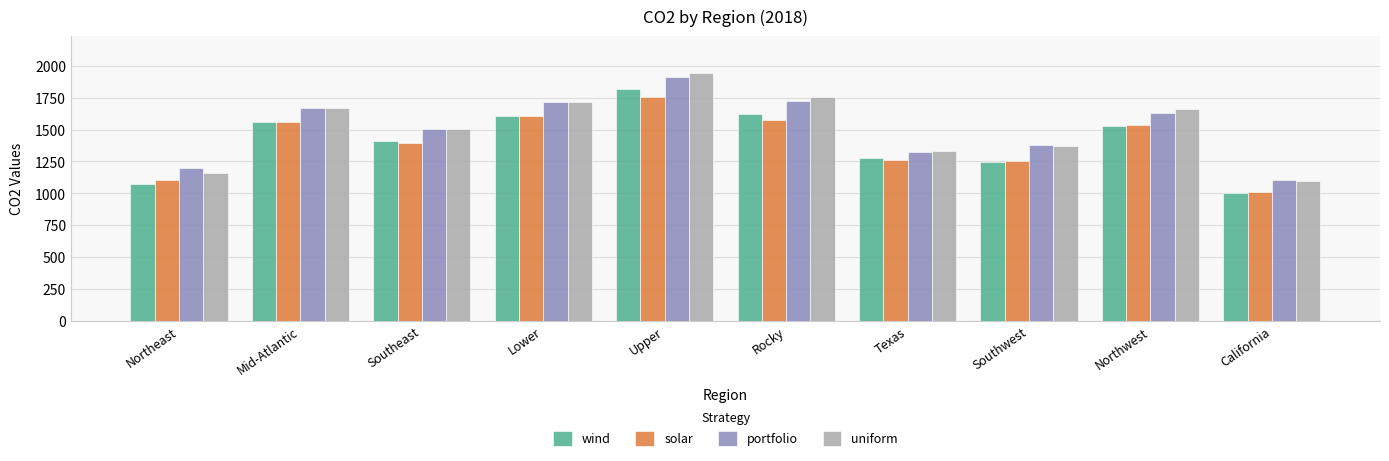

List the series in order of their peak value, lowest first.

solar, wind, portfolio, uniform